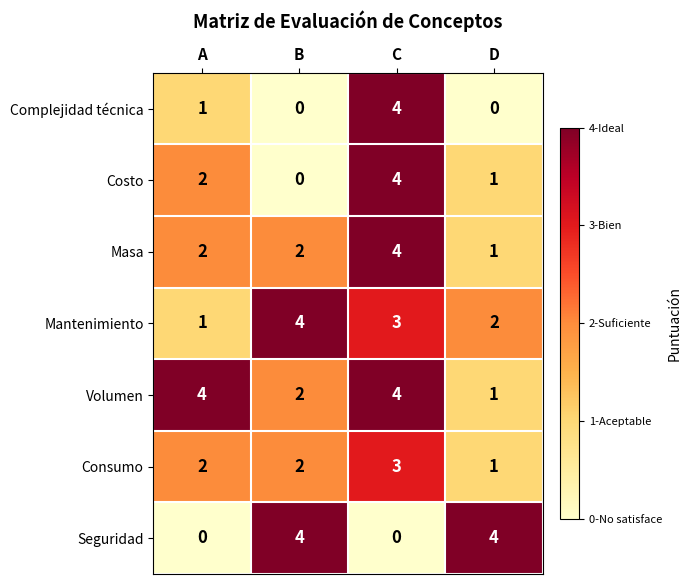

What is the difference between the highest and lowest values at C?

4